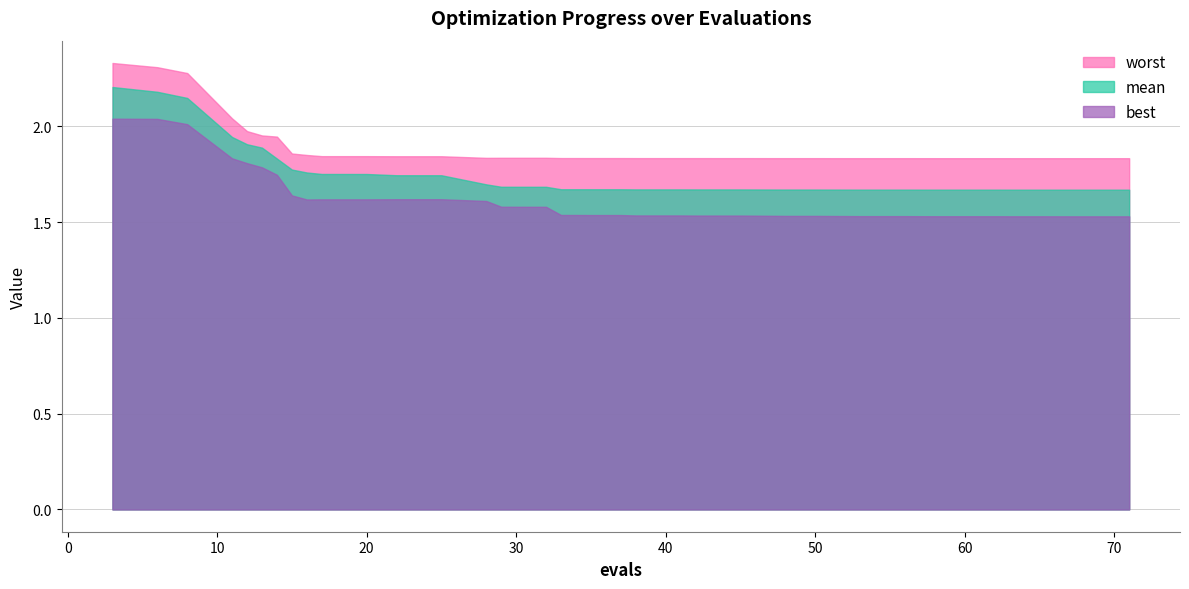

List the series in order of their peak value, lowest first.

best, mean, worst